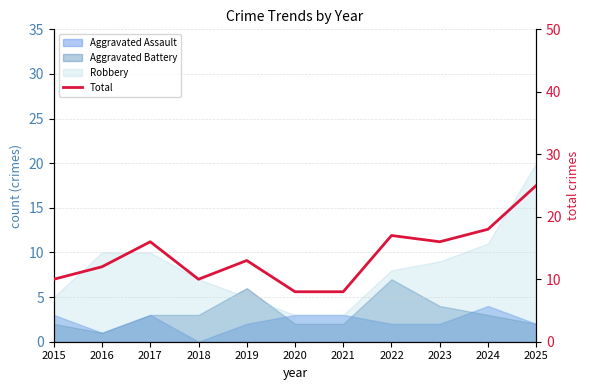

How many interior local peaks (higher than both neighbors) does the data have?

3